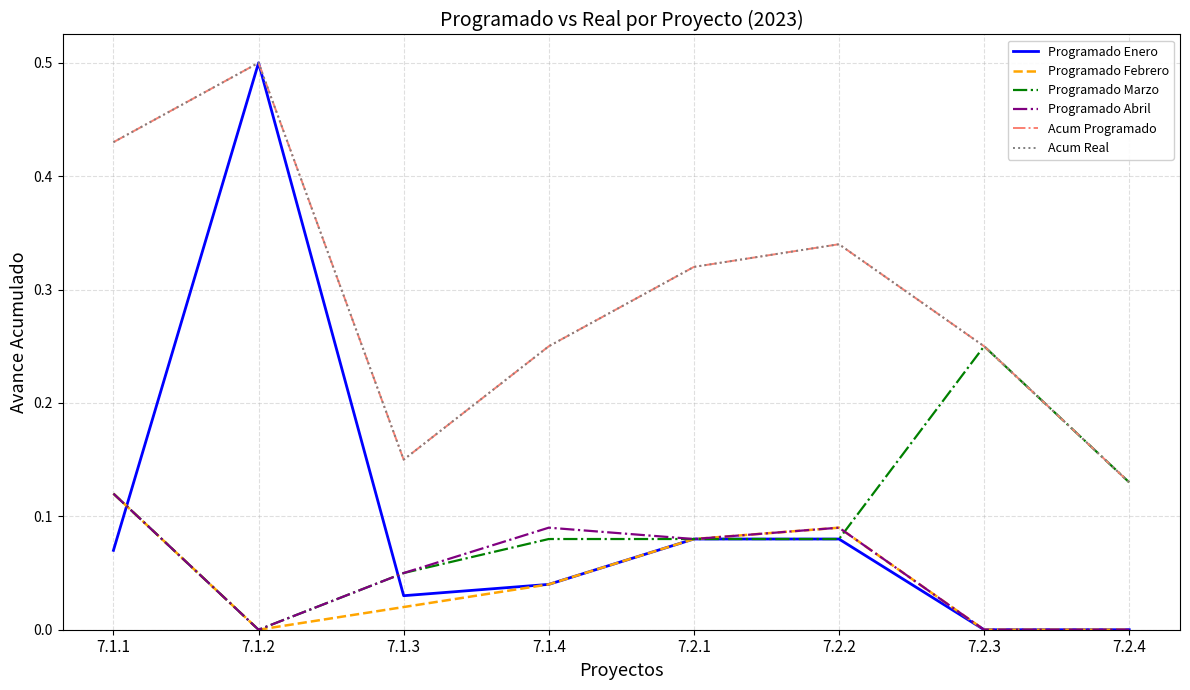

At which label does Programado Enero reach its peak?

7.1.2